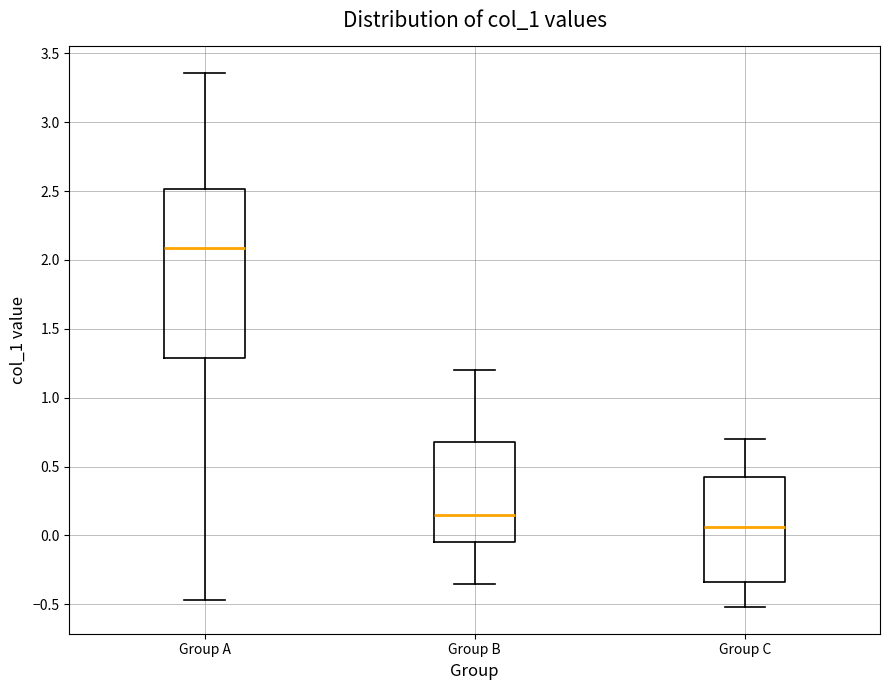

Which box's median line is the highest?

Group A